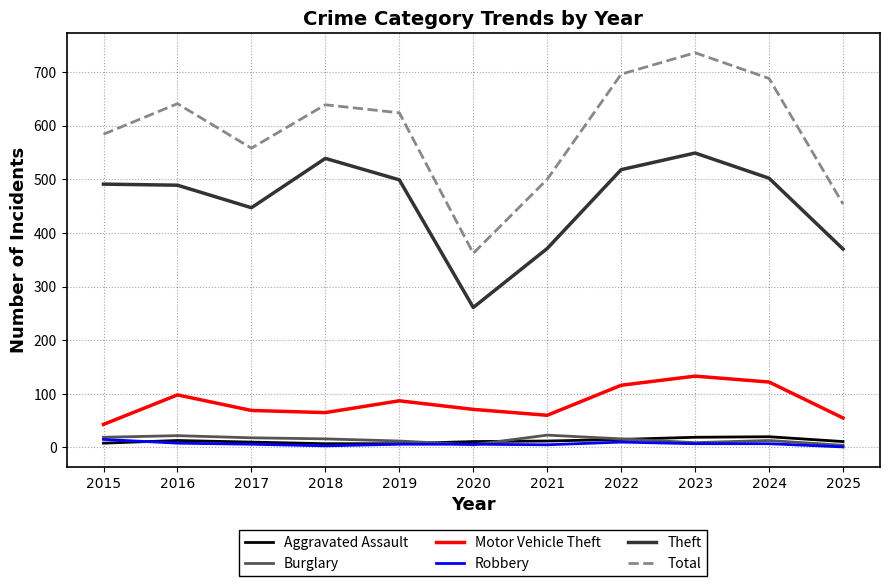

At which category does the chart reach its peak across all series?

2023